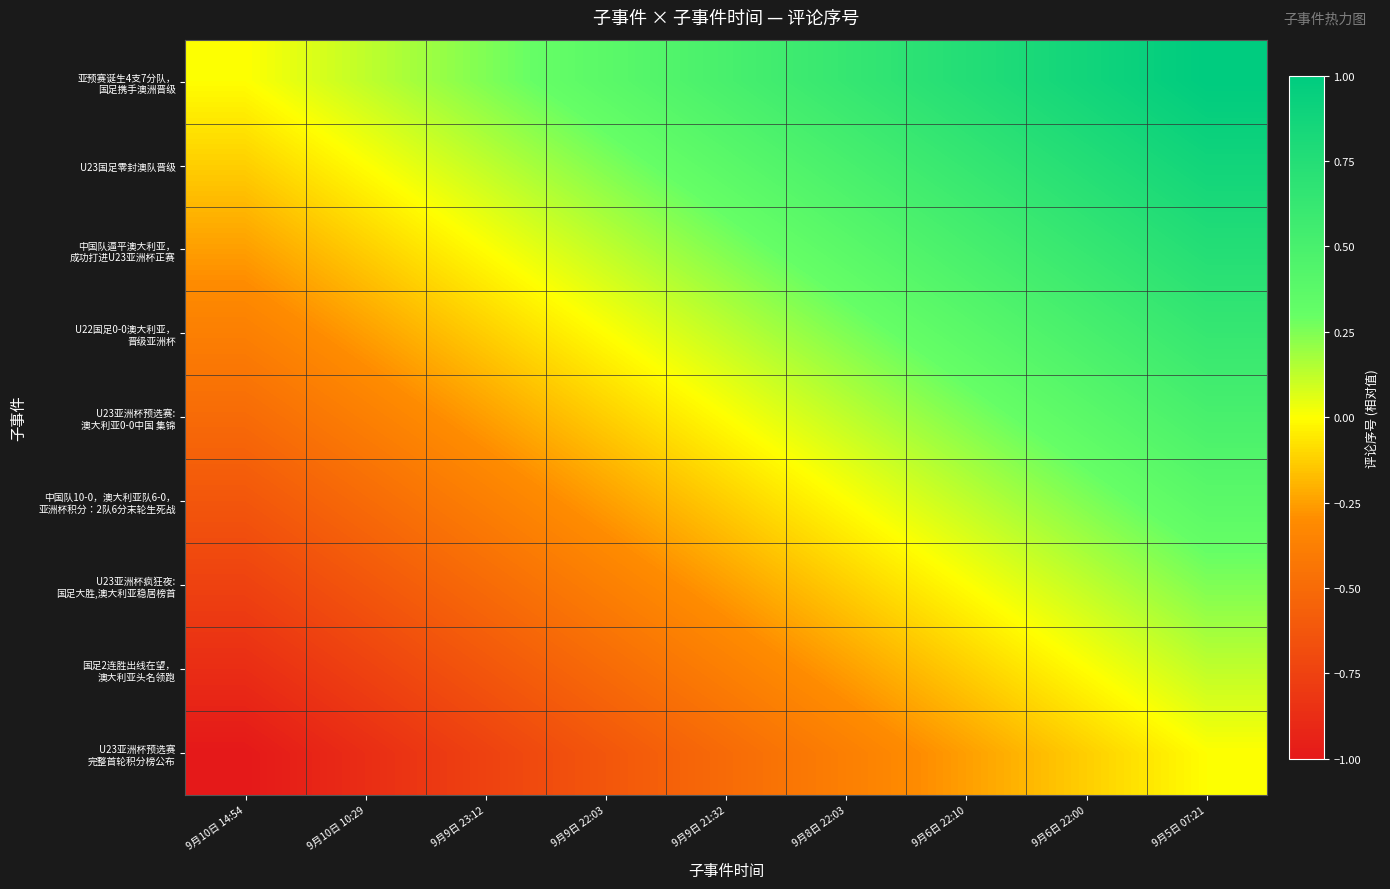

Count the number of data series in this chart.

9